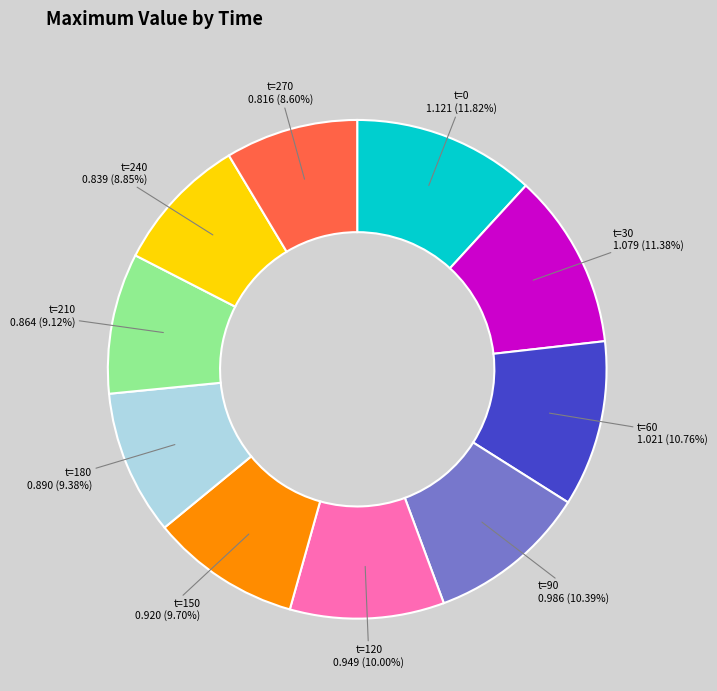

Is there any slice that represents more than half of the pie?

No